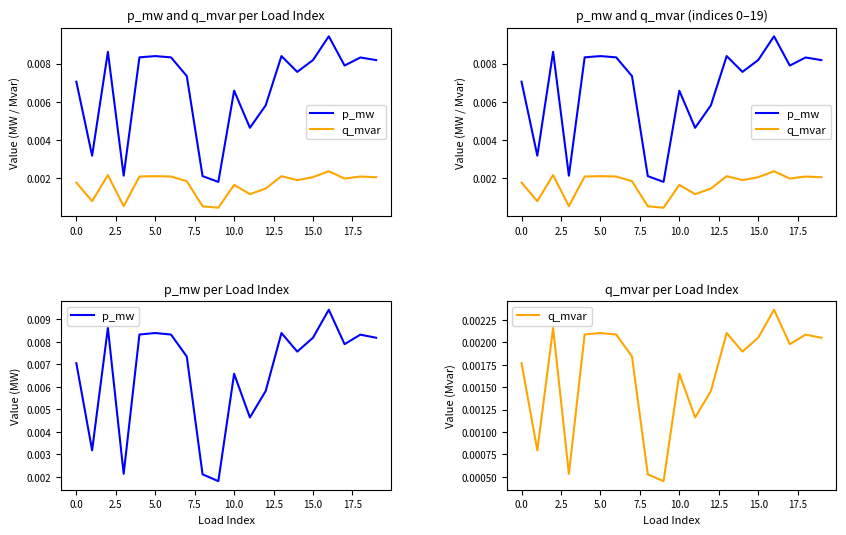

True or false: p_mw and q_mvar intersect in this chart.

False